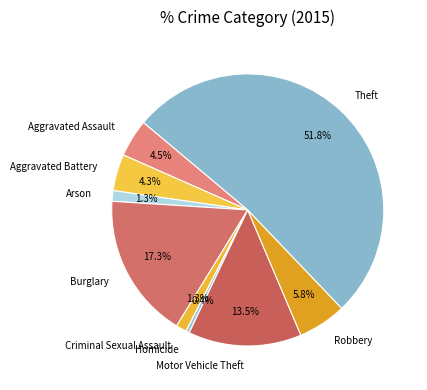

True or false: Robbery accounts for 17% of the total.

False